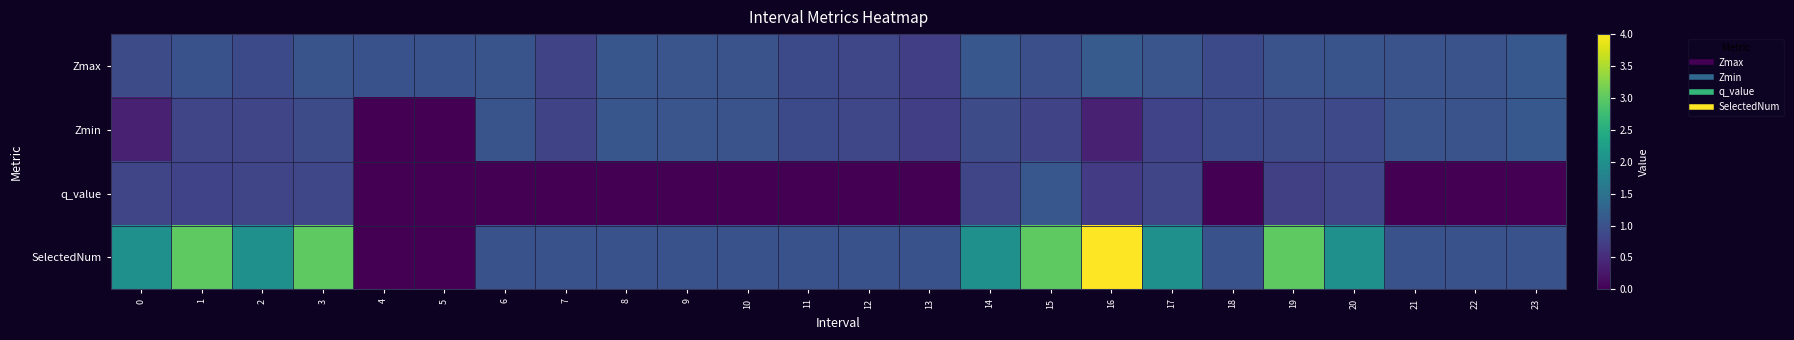

Reading right to left, what are all the values shown in this chart?

Zmax: 23=1.1	22=1.0	21=1.0	20=1.0	19=1.0	18=0.9	17=1.0	16=1.1	15=1.0	14=1.1	13=0.7	12=0.9	11=0.9	10=1.0	9=1.1	8=1.1	7=0.8	6=1.0	5=1.0	4=1.0	3=1.0	2=0.9	1=1.0	0=0.9
Zmin: 23=1.1	22=1.0	21=1.0	20=0.9	19=0.9	18=0.9	17=0.8	16=0.4	15=0.8	14=0.9	13=0.7	12=0.9	11=0.9	10=1.0	9=1.1	8=1.1	7=0.8	6=1.0	5=0.0	4=0.0	3=0.9	2=0.8	1=0.8	0=0.4
q_value: 23=0.0	22=0.0	21=0.0	20=0.8	19=0.8	18=0.0	17=0.8	16=0.7	15=1.1	14=0.8	13=0.0	12=0.0	11=0.0	10=0.0	9=0.0	8=0.0	7=0.0	6=0.0	5=0.0	4=0.0	3=0.8	2=0.8	1=0.8	0=0.8
SelectedNum: 23=1.0	22=1.0	21=1.0	20=2.0	19=3.0	18=1.0	17=2.0	16=4.0	15=3.0	14=2.0	13=1.0	12=1.0	11=1.0	10=1.0	9=1.0	8=1.0	7=1.0	6=1.0	5=0.0	4=0.0	3=3.0	2=2.0	1=3.0	0=2.0